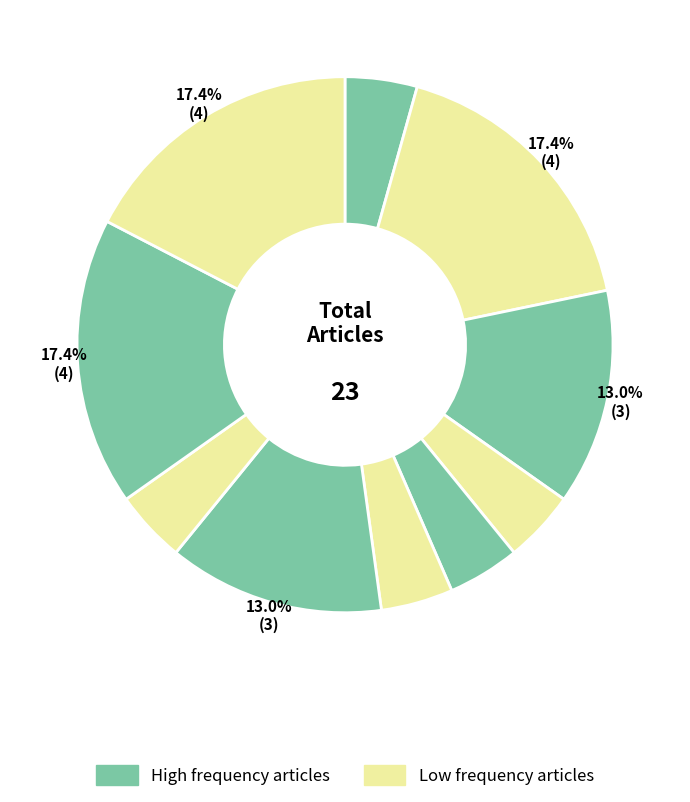

Does any single category account for the majority?

No